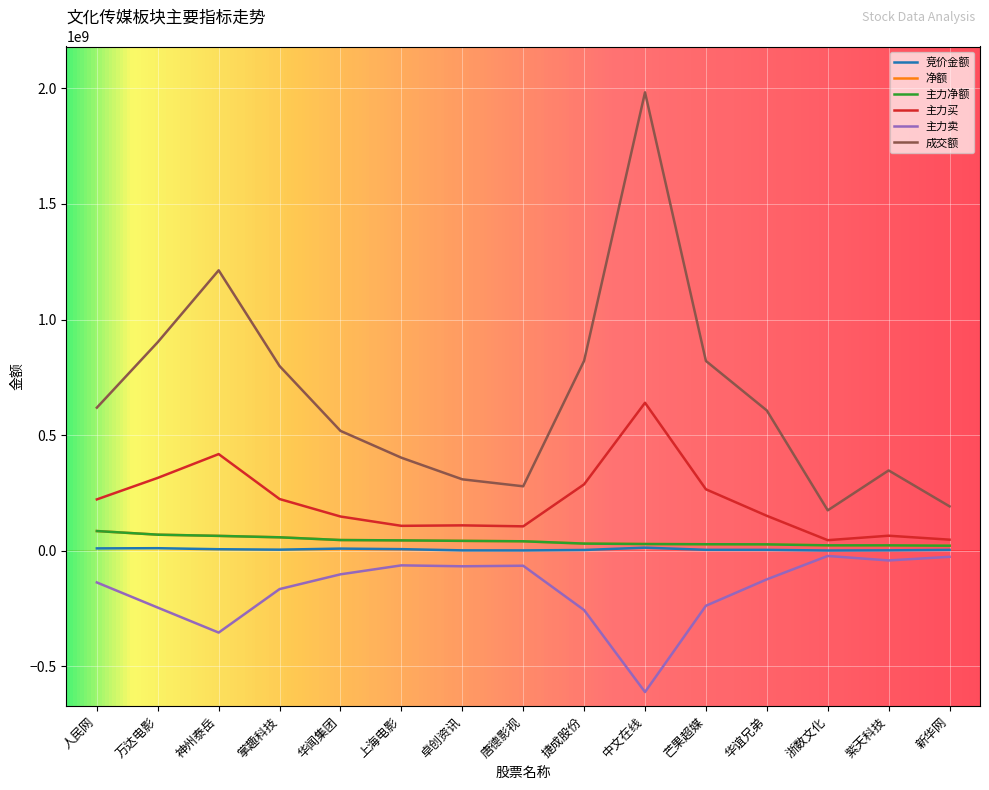

Rank the series by their maximum value, from highest to lowest.

成交额, 主力买, 净额, 主力净额, 竞价金额, 主力卖